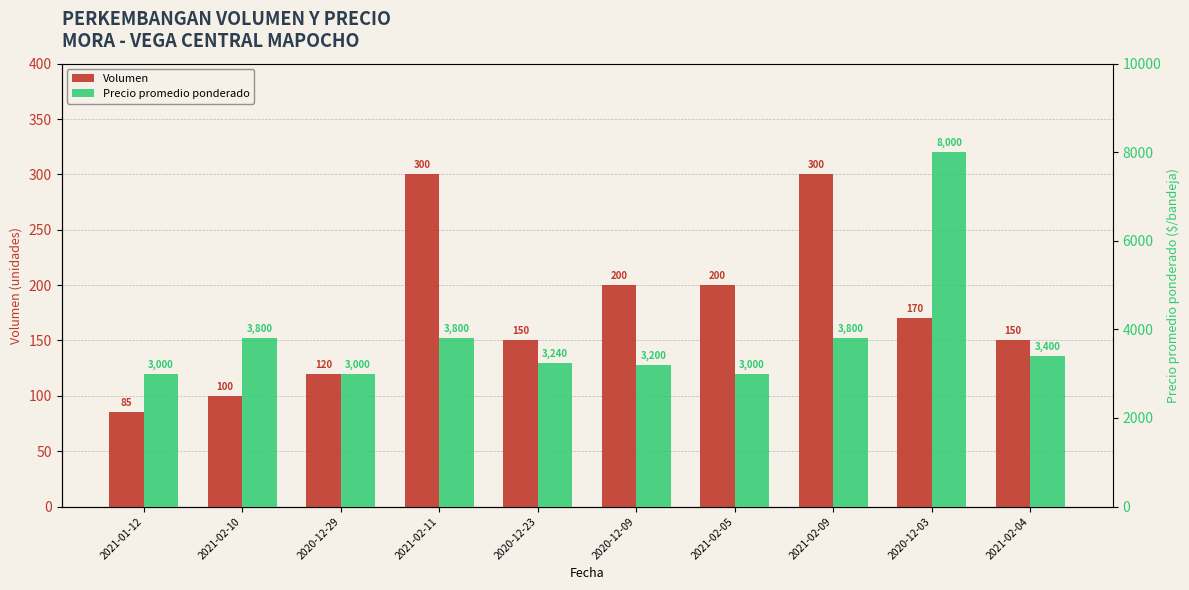

What is the sum of the Volumen values at 2021-02-09 and 2020-12-09?

500